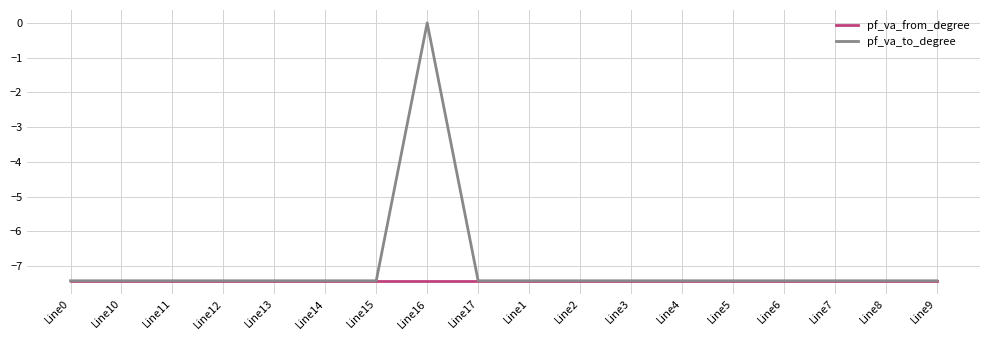

What is the minimum value shown in the chart?

-7.4